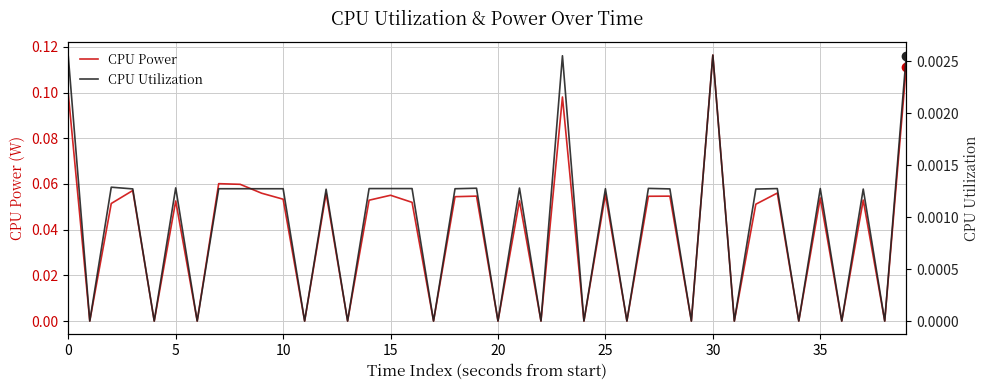

At which label does CPU Power reach its peak?

30